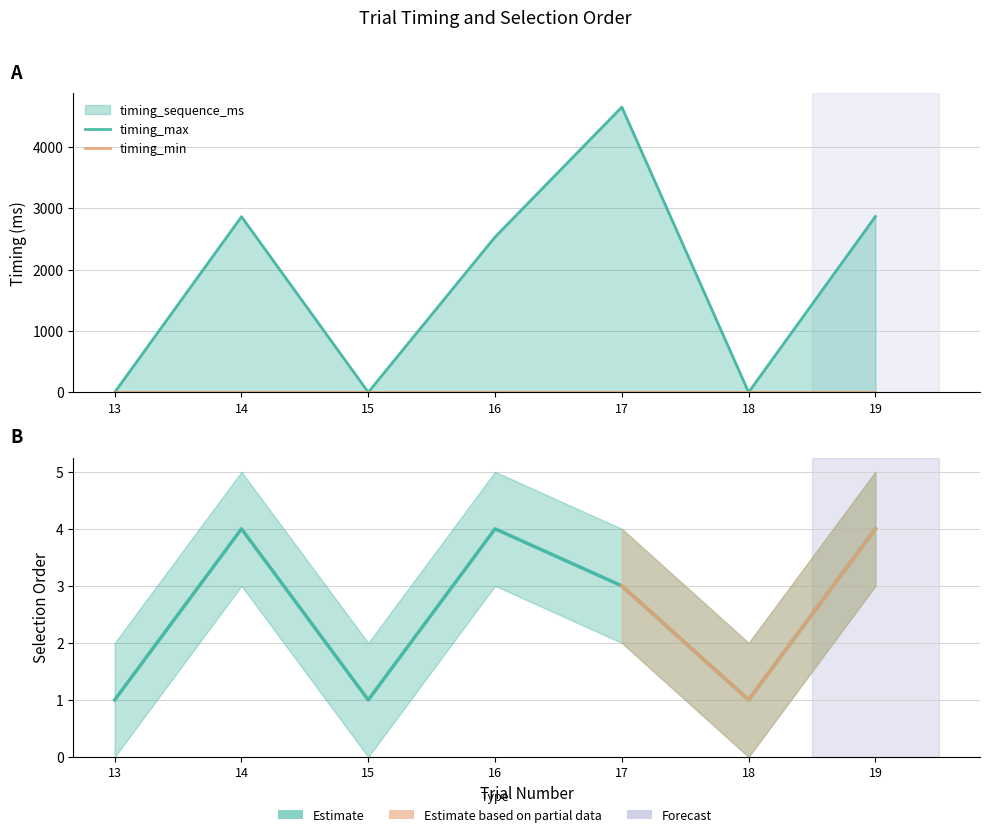

True or false: selection_order (line) has more than 1 points higher than both neighbors.

True